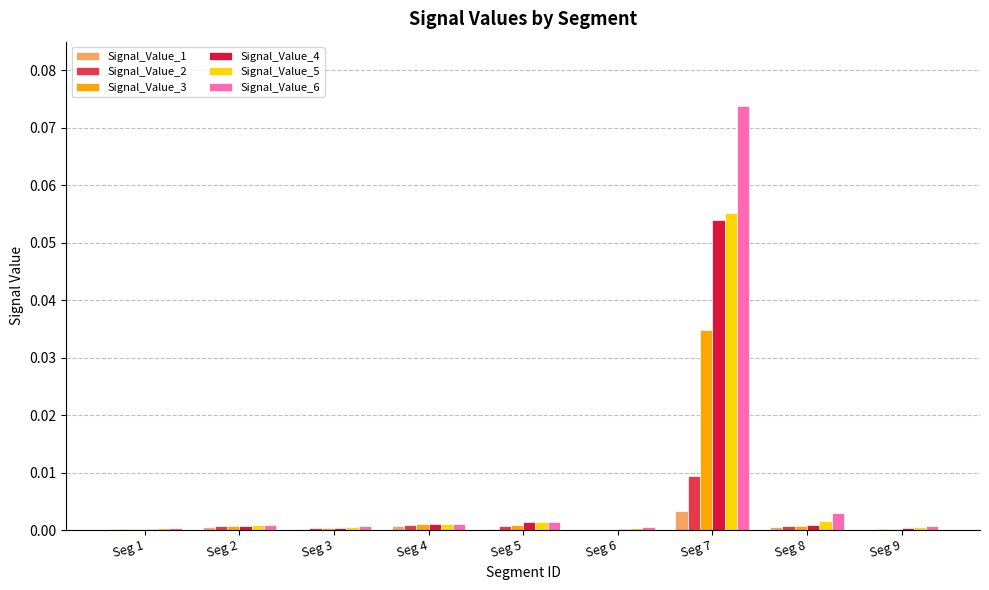

Are the bars horizontal?

No